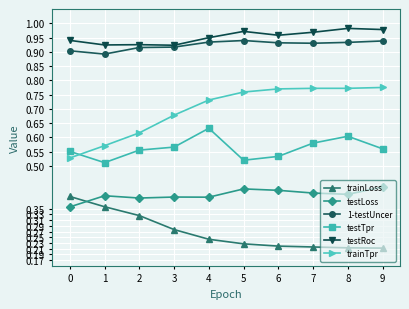

The value of 1-testUncer at 8 is 0.9. True or false?

True